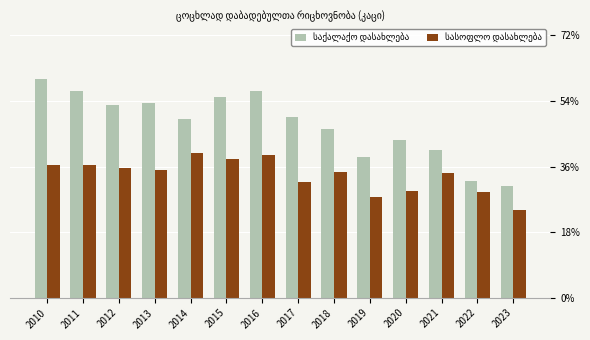

The საქალაქო დასახლება series shows 161 at 2021. True or false?

True